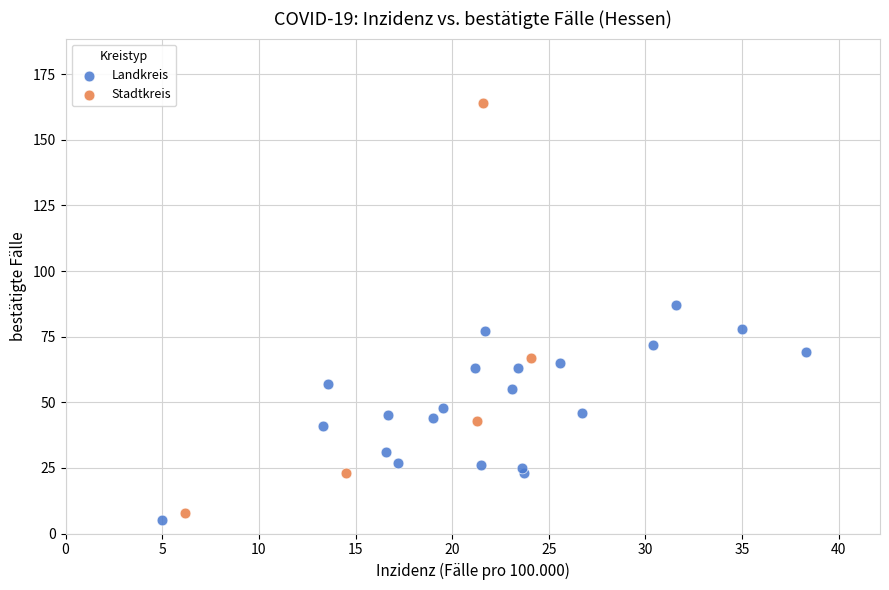

Which series contains the highest Y value?

Stadtkreis